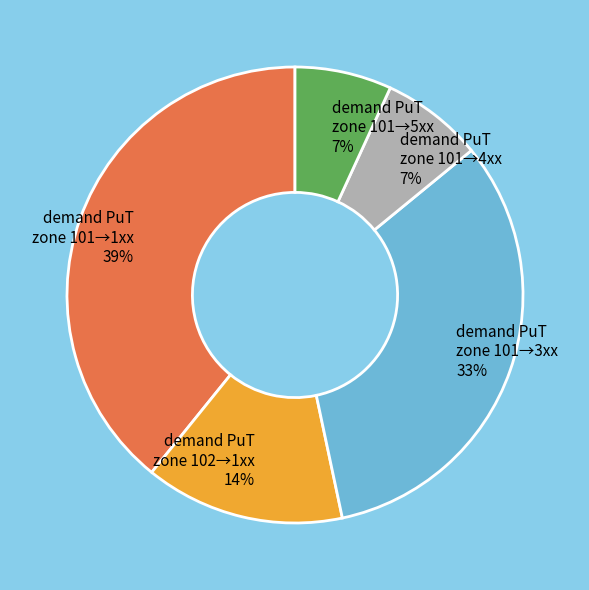

Which category has the biggest portion of the pie?

demand PuT zone 101→1xx